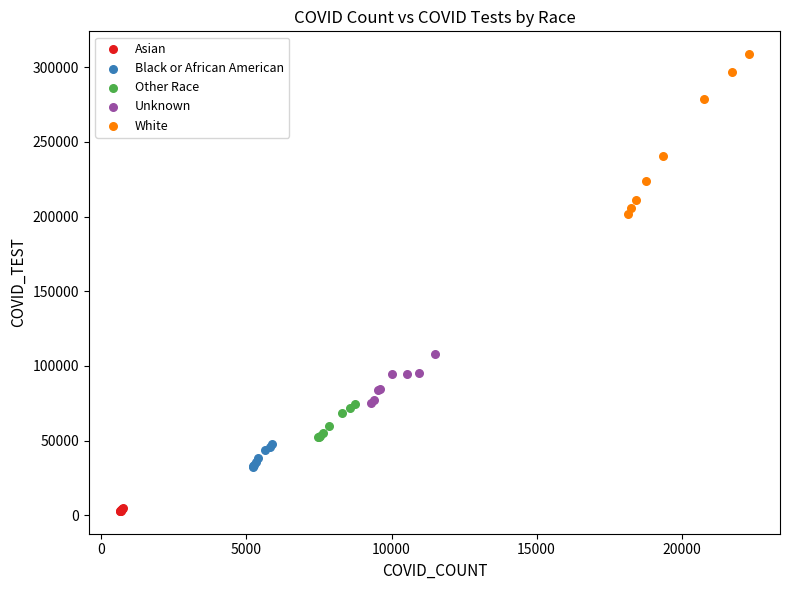

Which series contains the highest Y value?

White